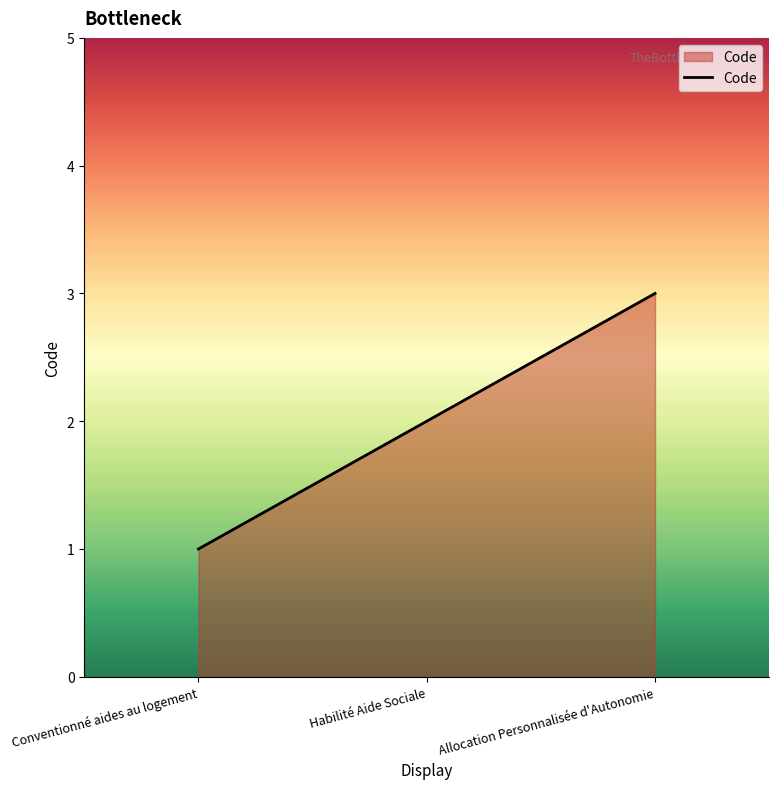

Where is the data nearest to the value 2?

Habilité Aide Sociale